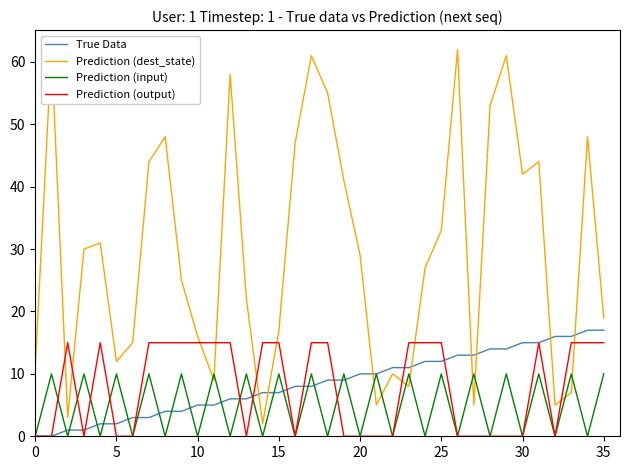

Count the number of data series in this chart.

4